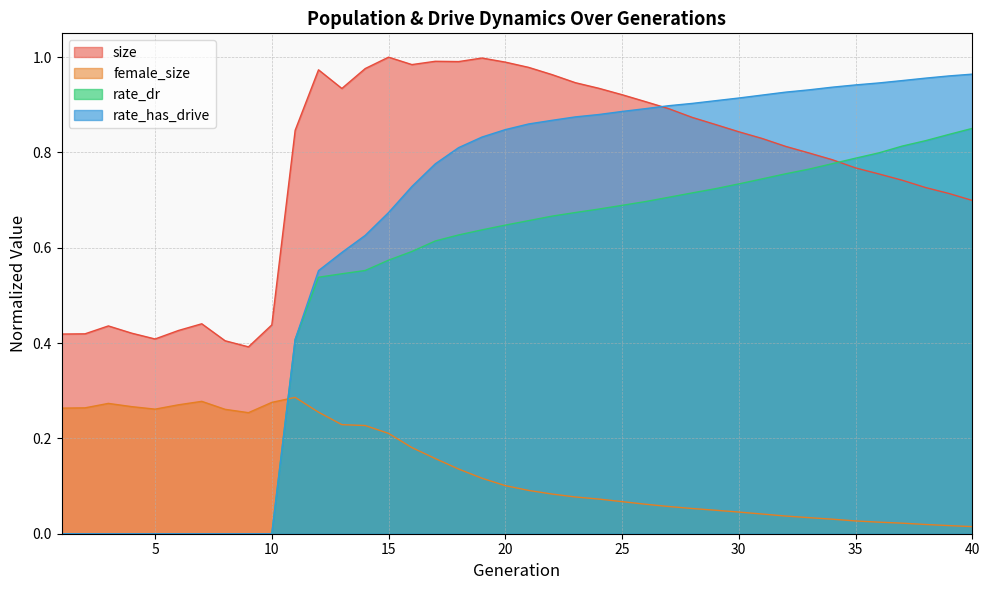

What is the value of the size point at the 7th from the left?

0.4